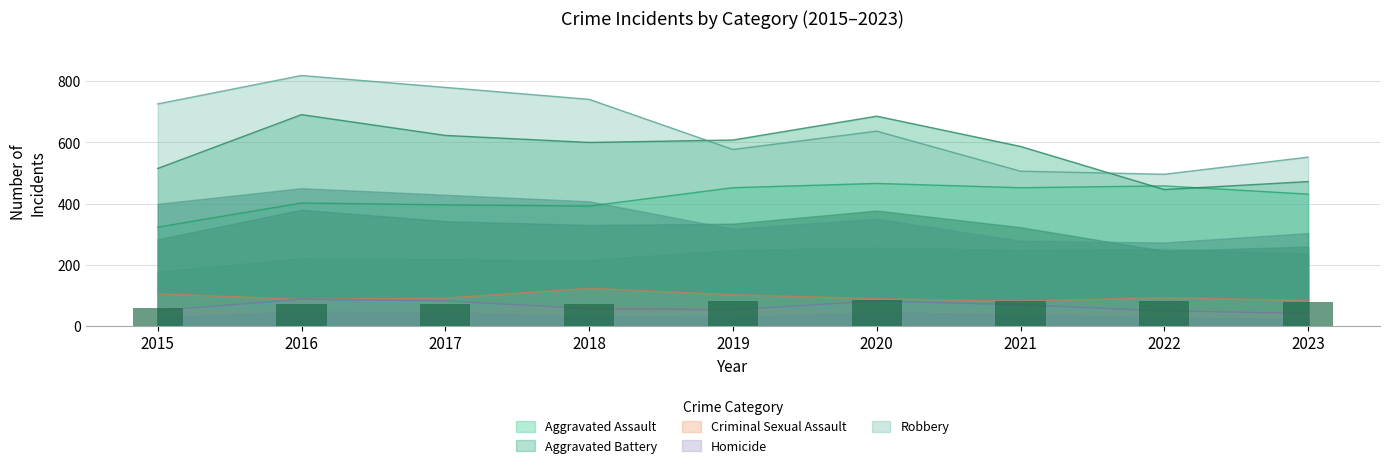

At which category is the sum across all series the highest?

2016